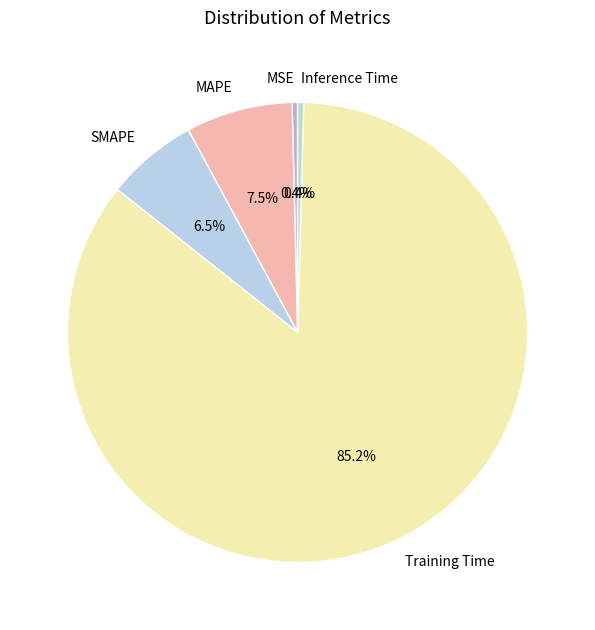

Count the number of slices in the pie.

5